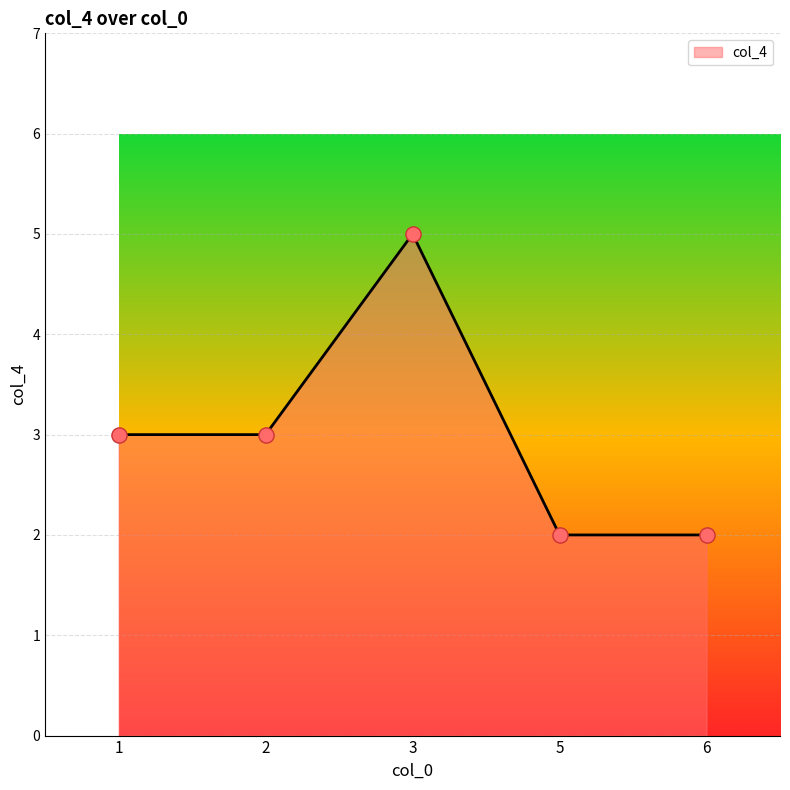

What is the ratio of the value at 3 to the value at 6?

2.5